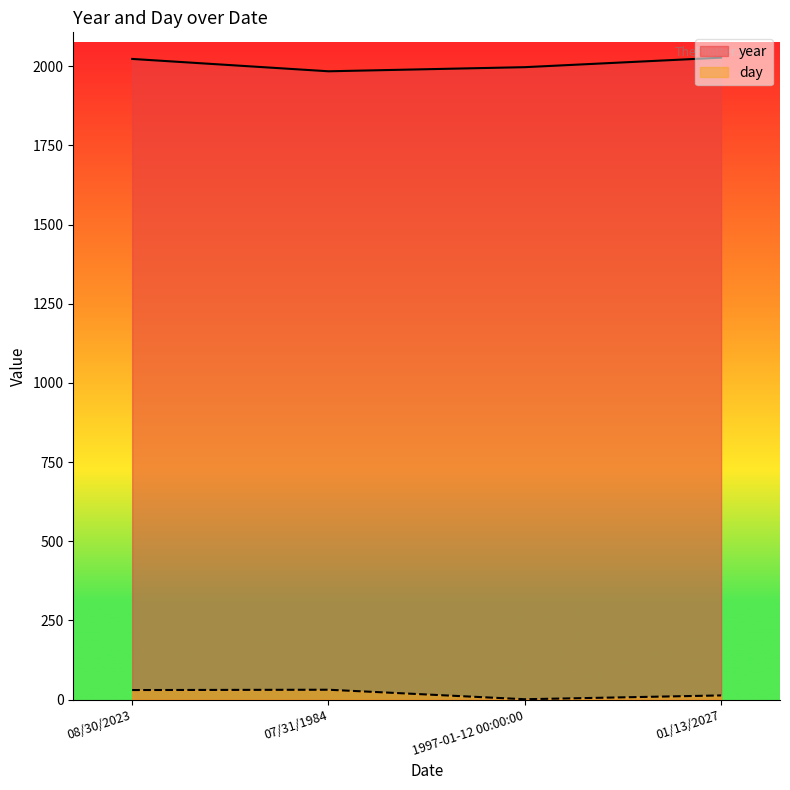

At which label does day reach its peak?

07/31/1984